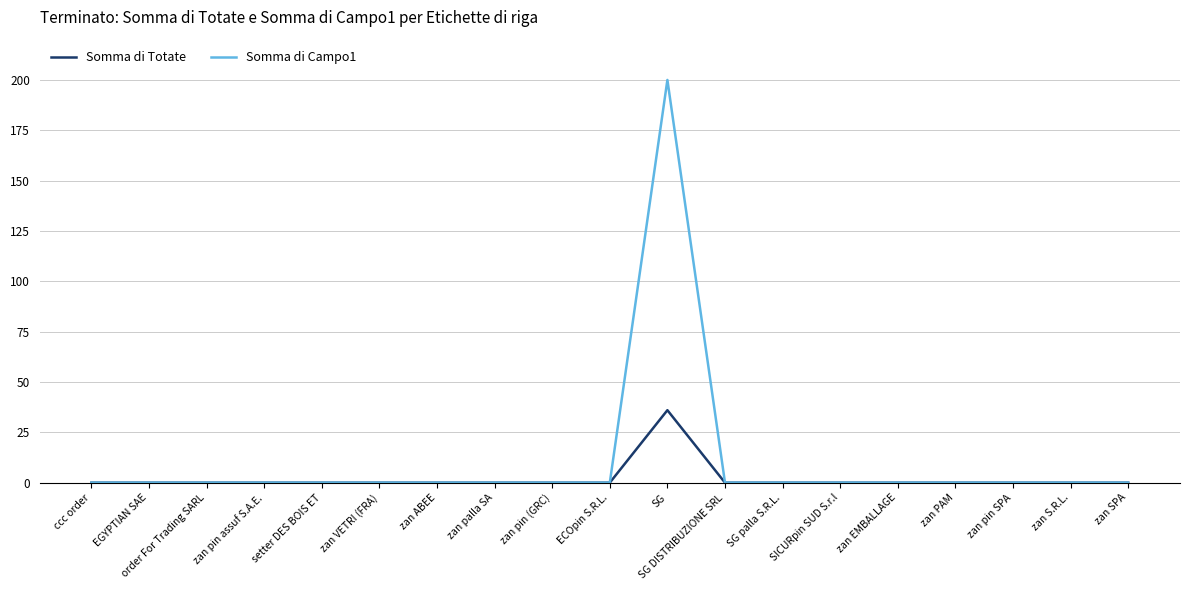

Which series has the widest spread of values?

Somma di Campo1